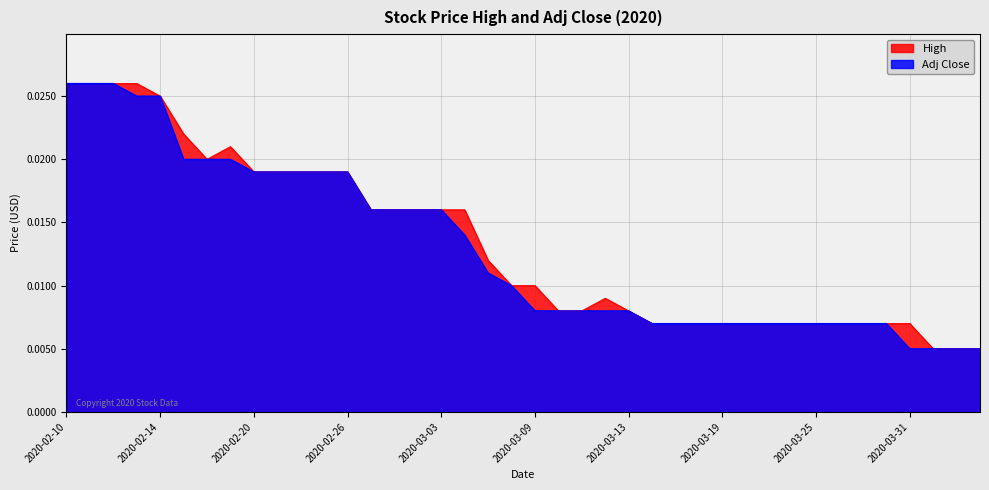

Does the chart display data point markers on the line(s)?

No